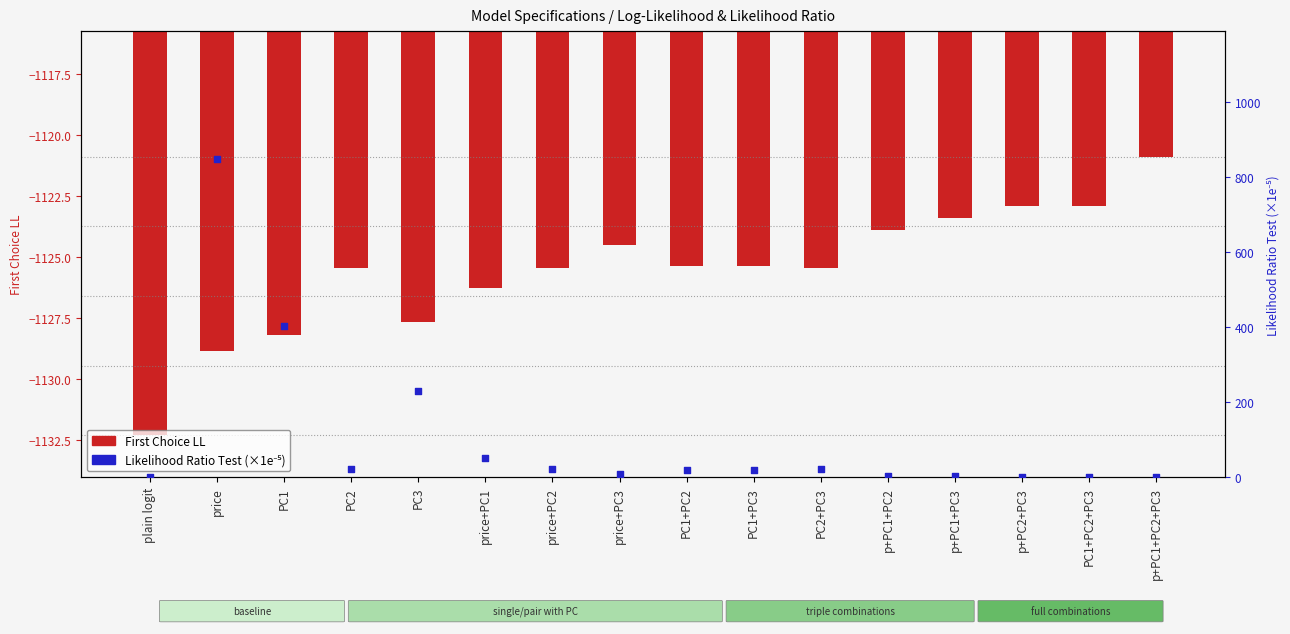

At how many categories does at least one series exceed -243?

16